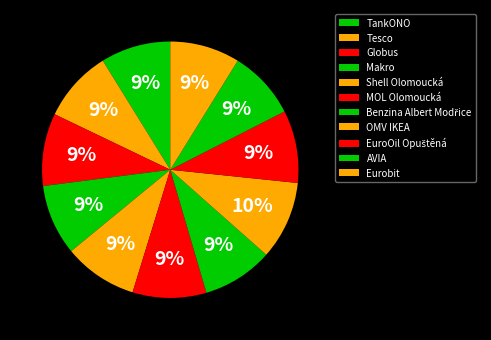

What is the change in value from Makro to Eurobit?

-0.4